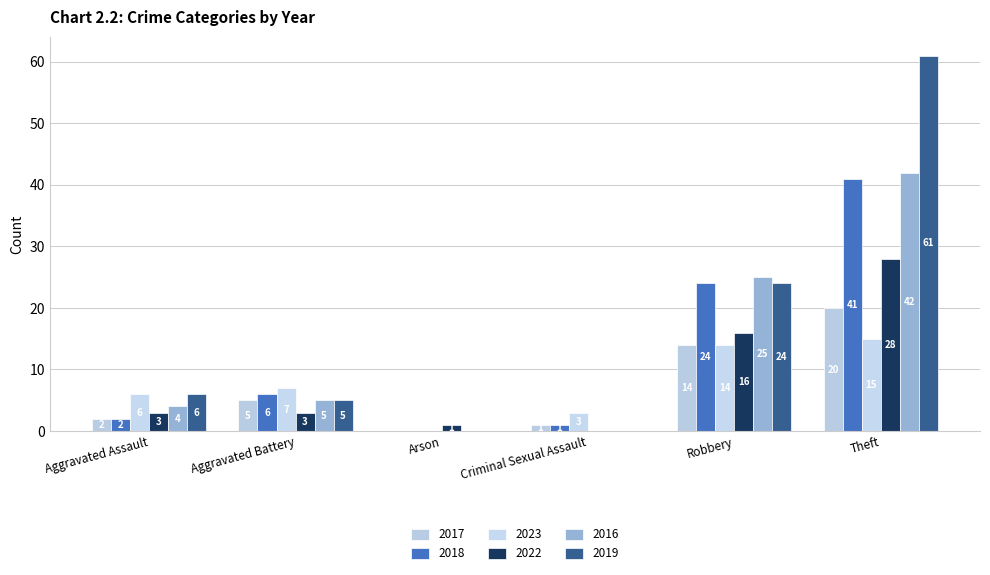

What is the average value of the 2019 series?

16